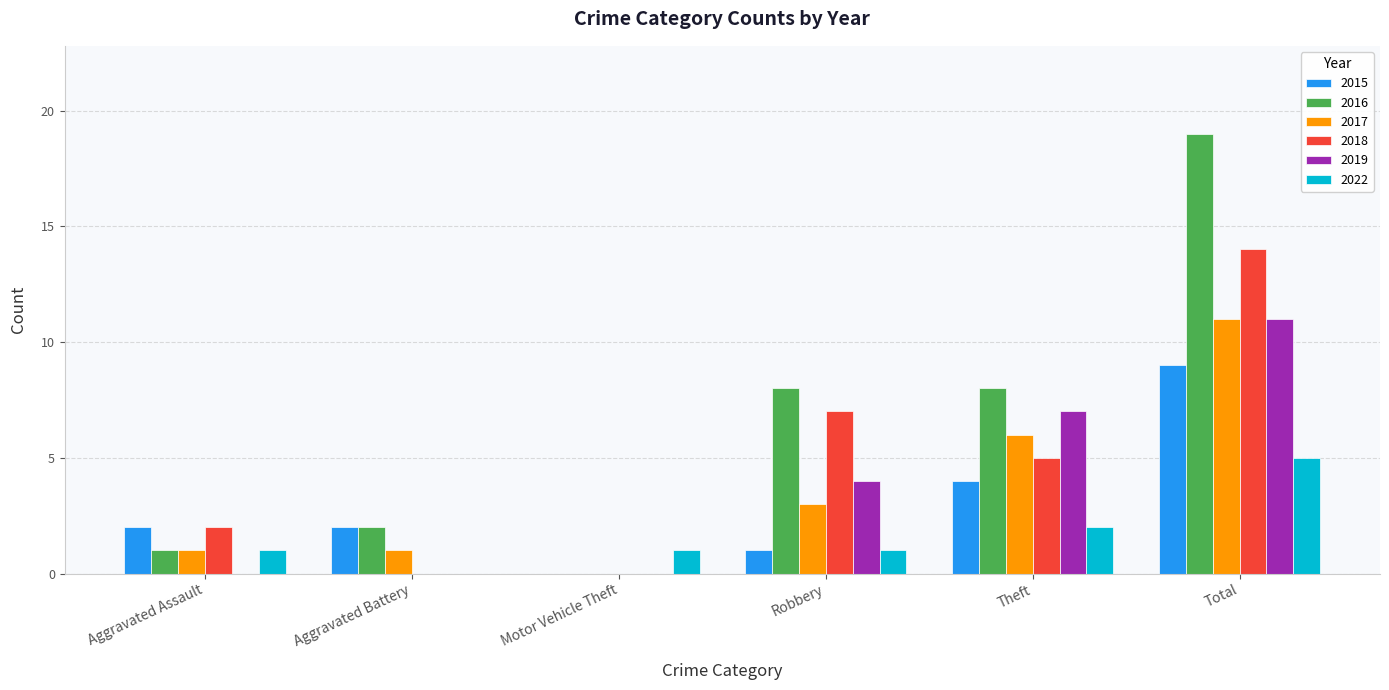

Are the bars grouped side by side (vs. stacked)?

Yes